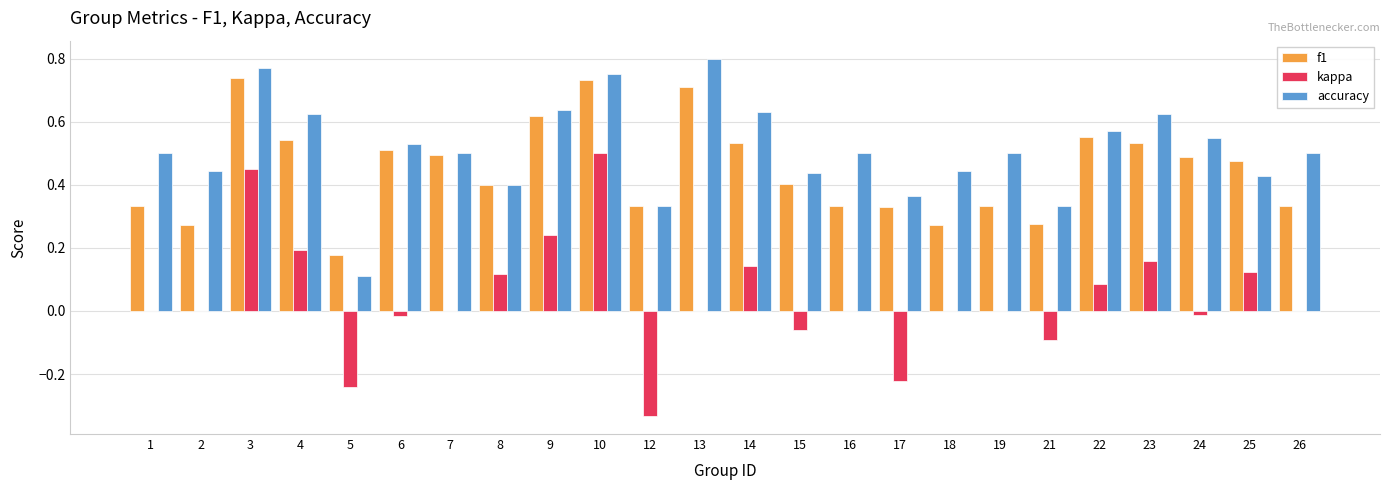

How many categories are shown in the chart?

24